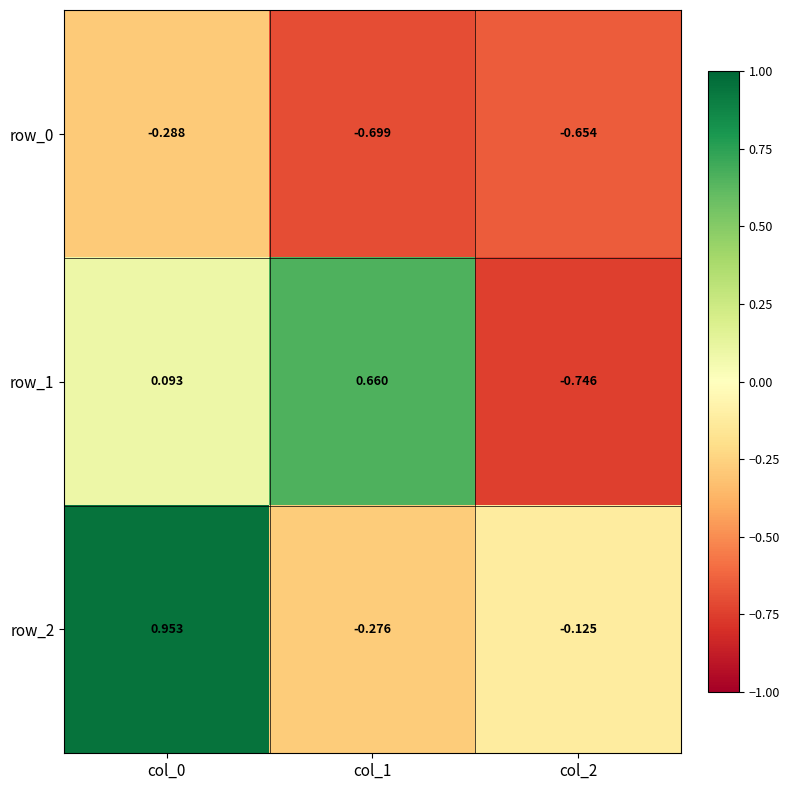

At which label does row_0 reach its peak?

col_0